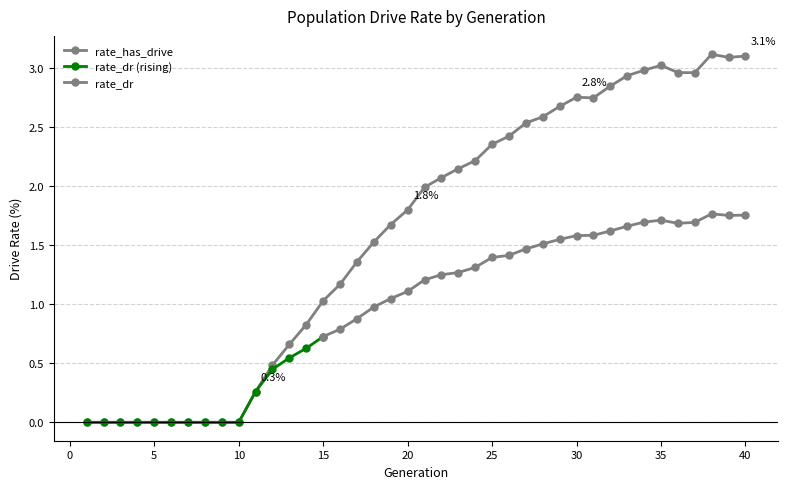

Rank the categories by value from lowest to highest.

1, 2, 3, 4, 5, 6, 7, 8, 9, 10, 11, 12, 13, 14, 15, 16, 17, 18, 19, 20, 21, 22, 23, 24, 25, 26, 27, 28, 29, 31, 30, 32, 33, 37, 36, 34, 35, 39, 40, 38